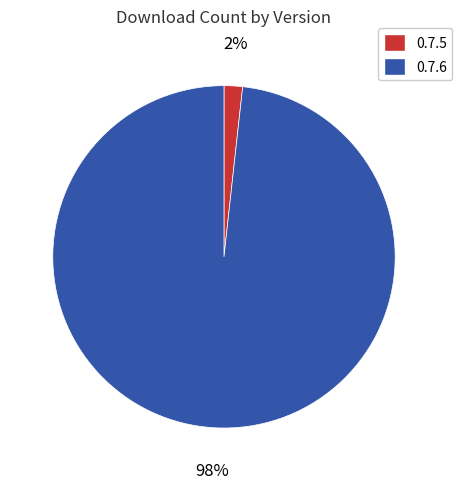

Does any single category account for the majority?

Yes